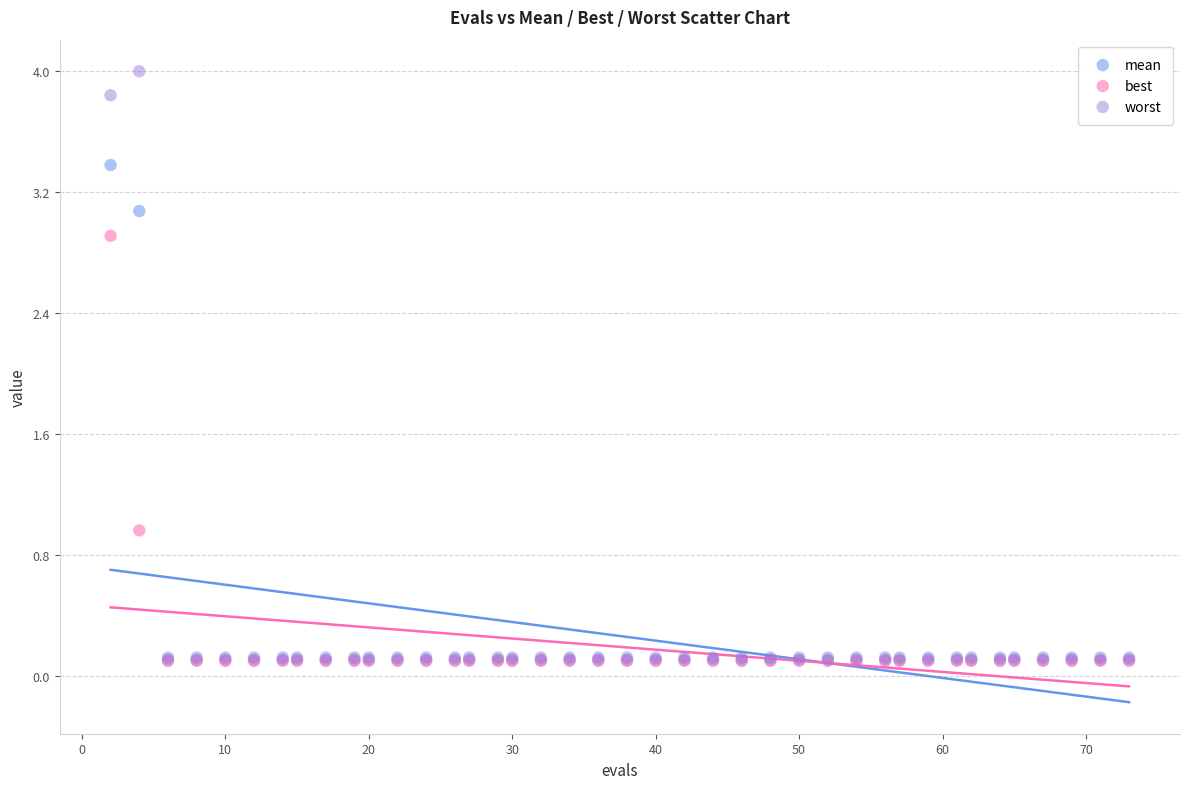

In the worst series, what Y value is closest to 2?

3.8